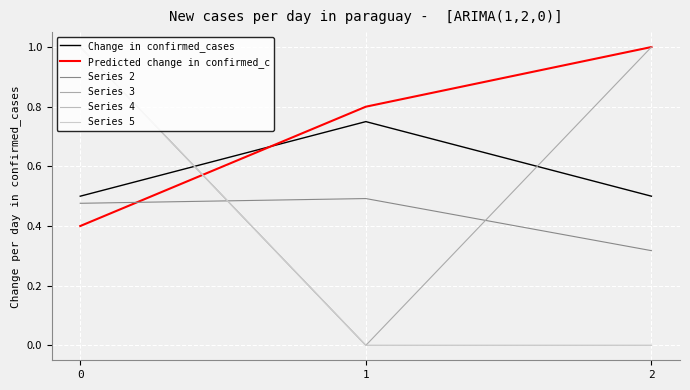

The value of Series 2 at 0 is 0.5. True or false?

True